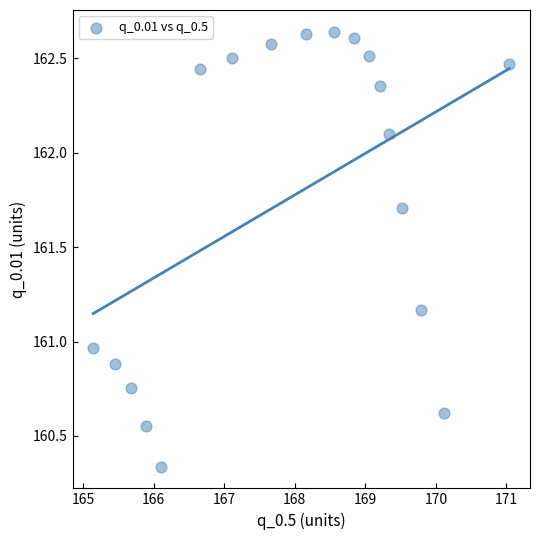

What is the range of Y values (max minus min)?

2.3